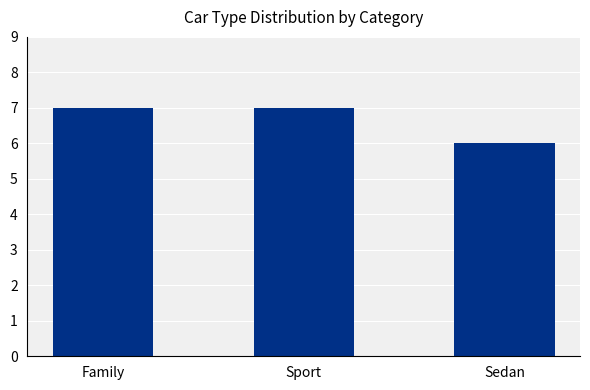

Reading left to right, what are all the values shown in this chart?

7	7	6